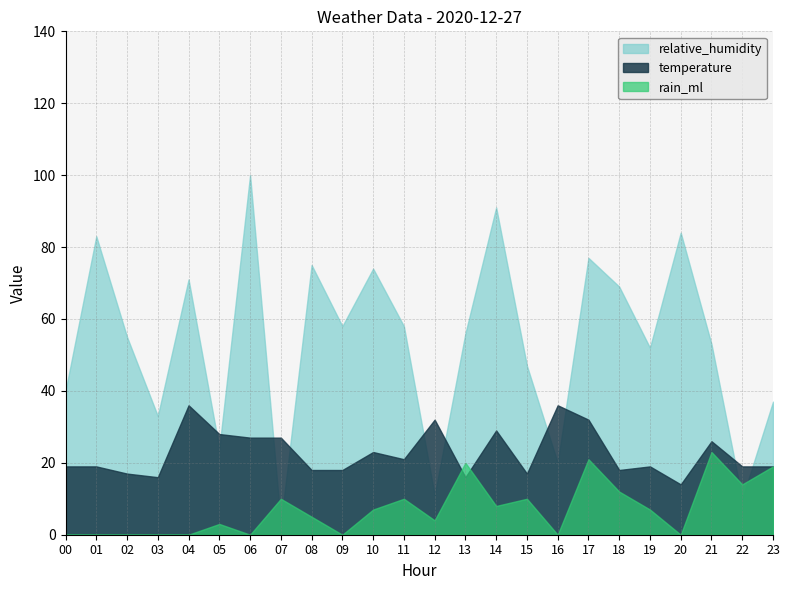

How many series are shown in this chart?

3